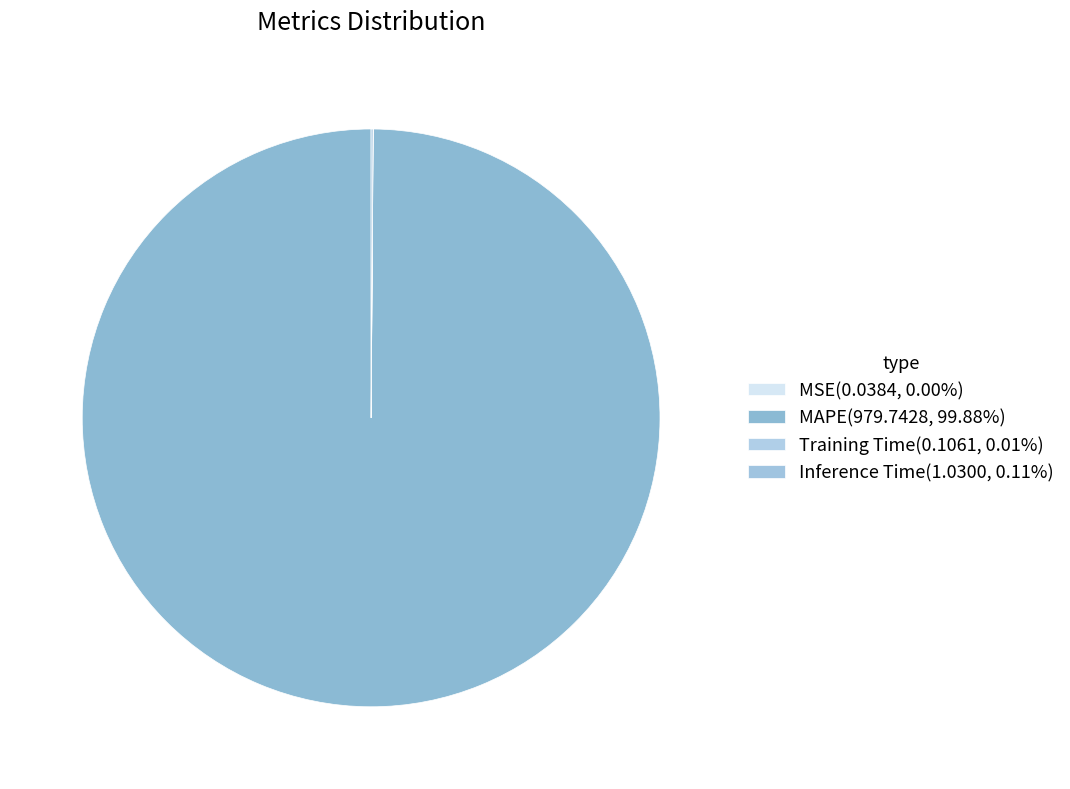

Which slice is the smallest?

MSE